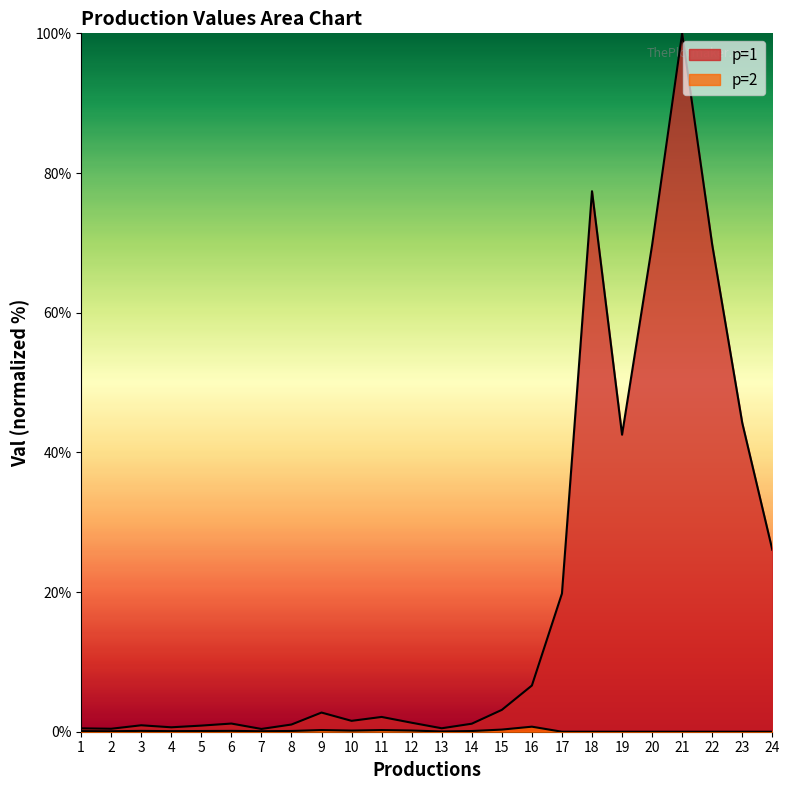

How many interior local valleys does the p=2 series have?

5